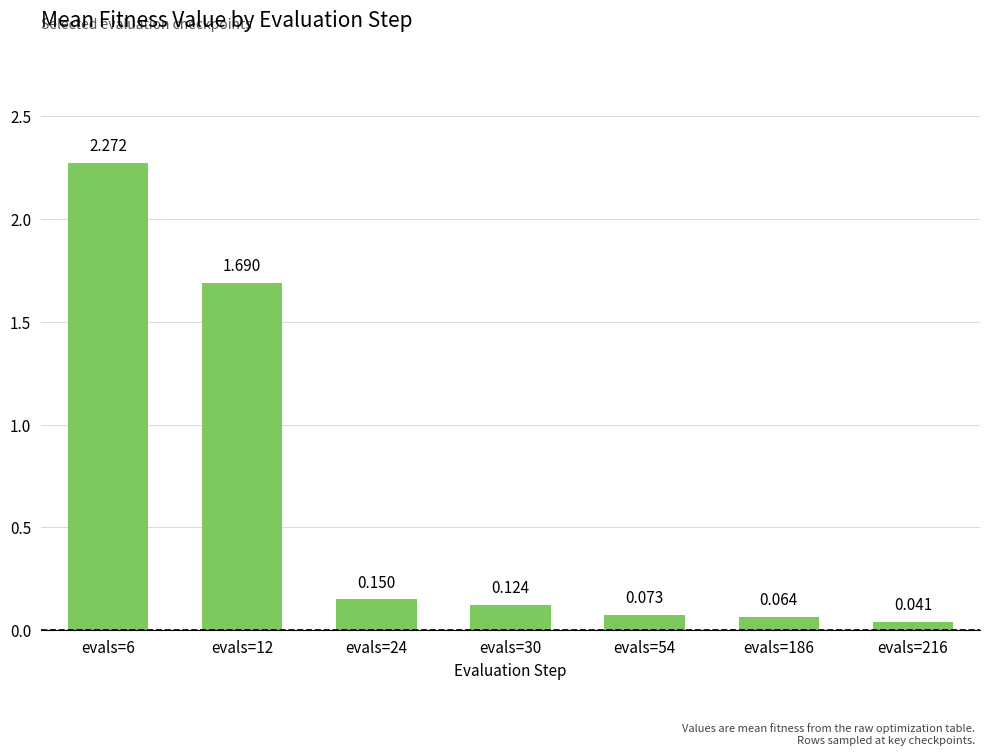

List the labels in order of value, smallest first.

evals=216, evals=186, evals=54, evals=30, evals=24, evals=12, evals=6